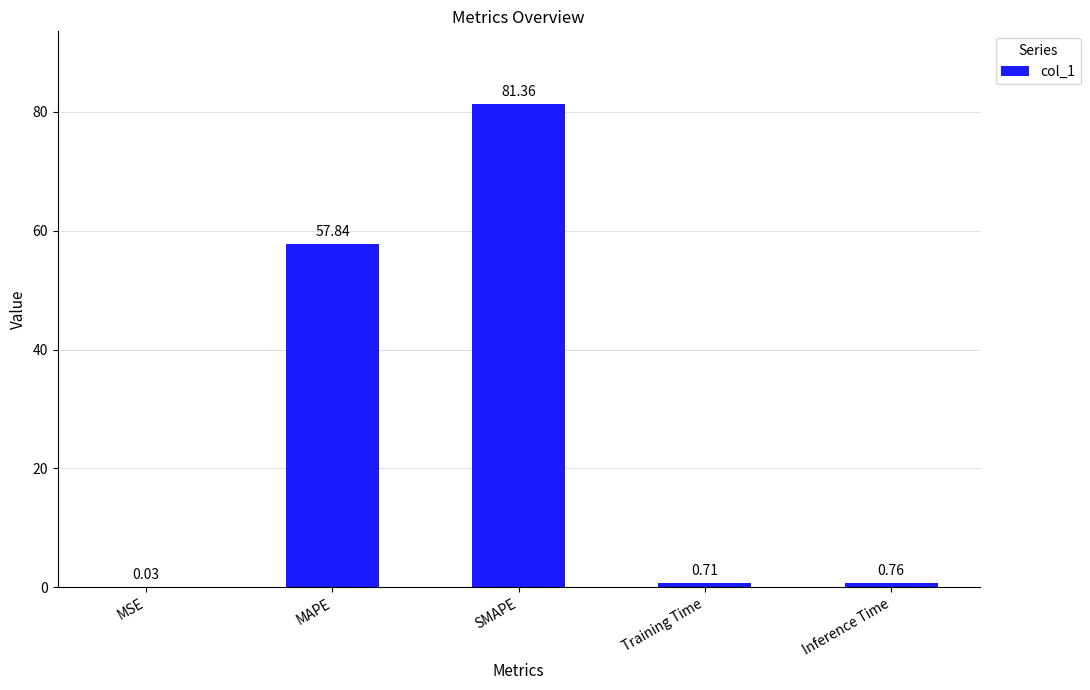

What is the sum of all values?

140.7